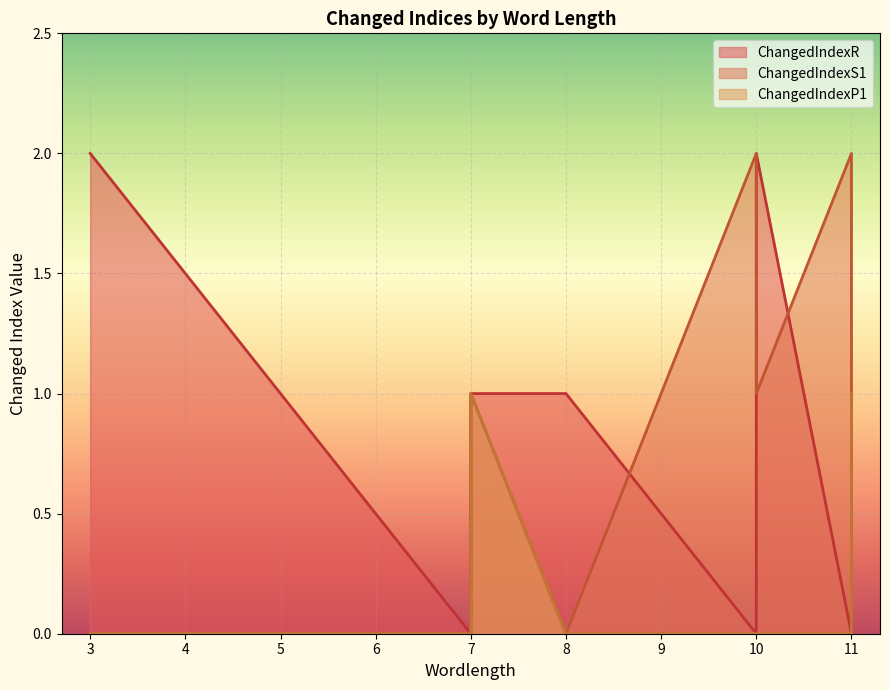

How many lines are shown in the chart?

3